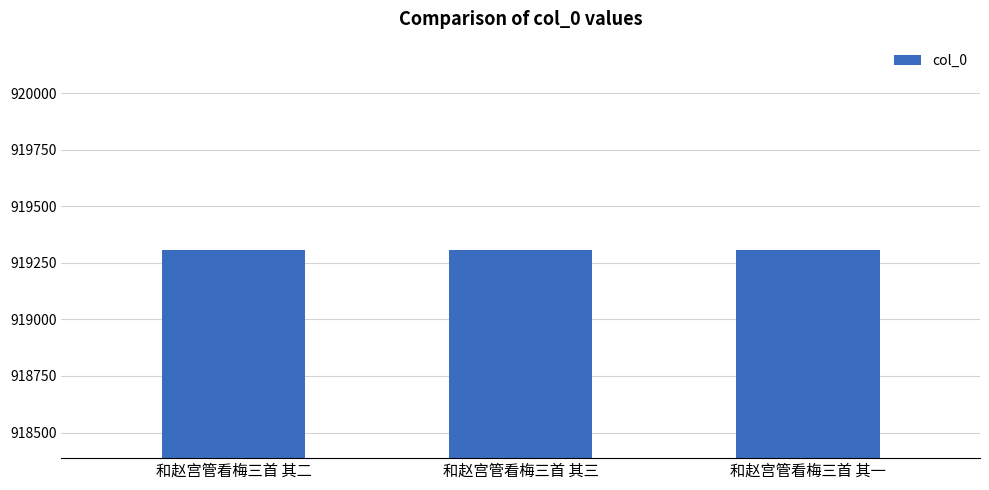

What is the ratio of the value at 和赵宫管看梅三首 其三 to the value at 和赵宫管看梅三首 其二?

1.0